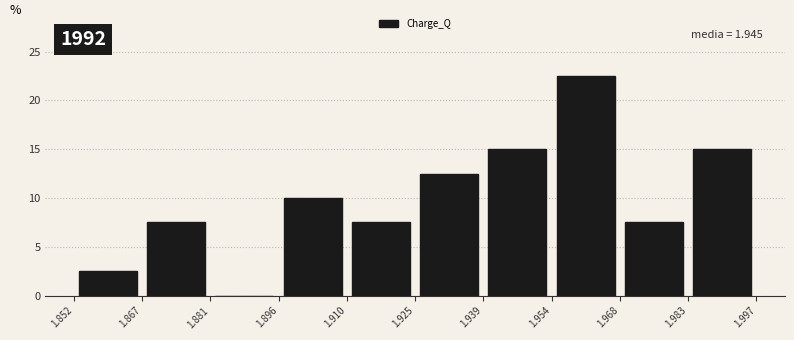

Which range on the x-axis has the tallest bar?

1.954 to 1.968